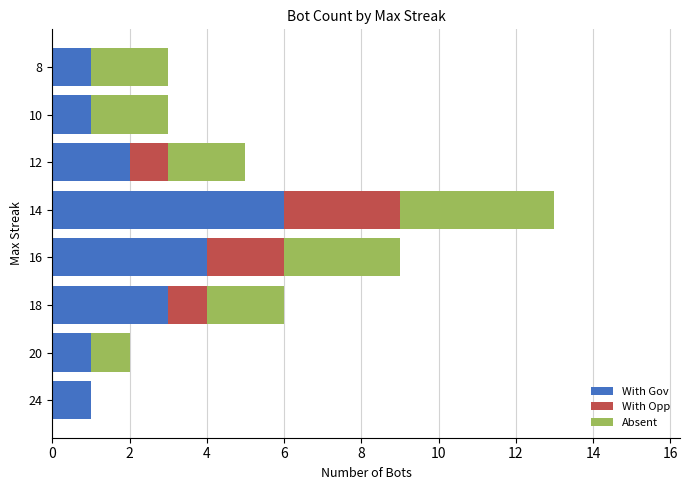

Which category has the highest value in the With Gov series?

14